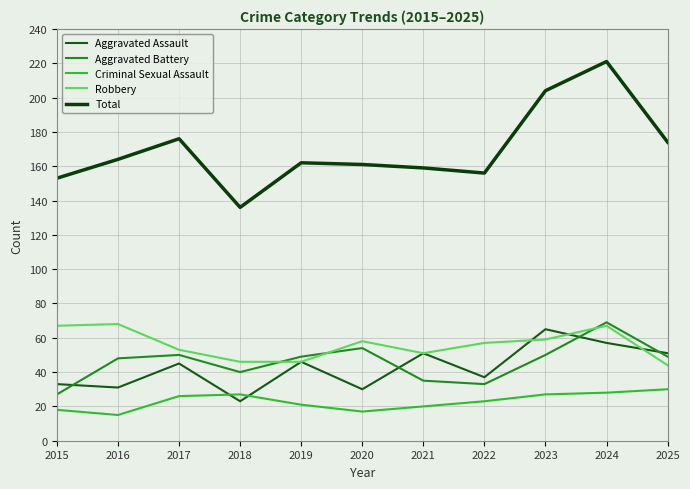

Is it true that Aggravated Assault equals 65 at 2023?

True